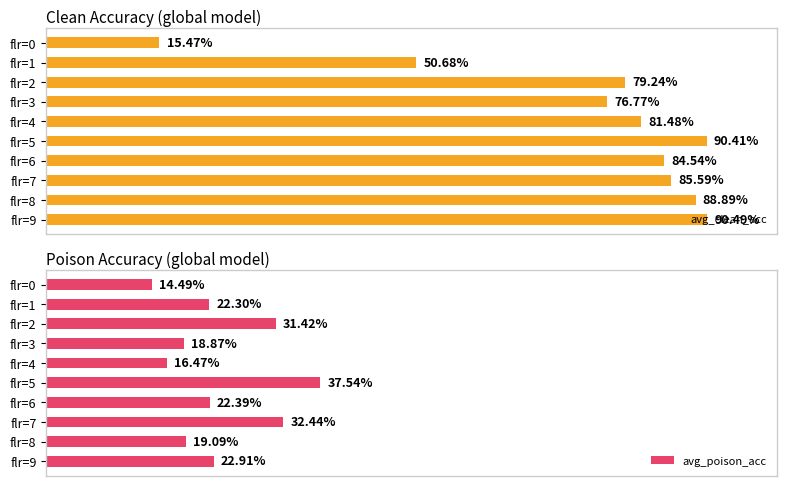

What is the greatest value displayed?

90.5